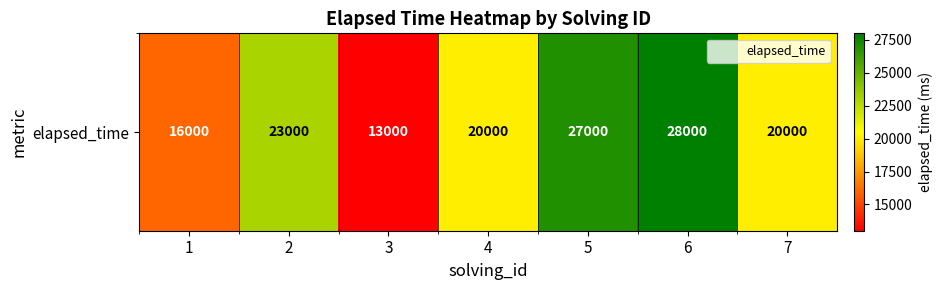

What is the difference between the values at 4 and 6?

8000